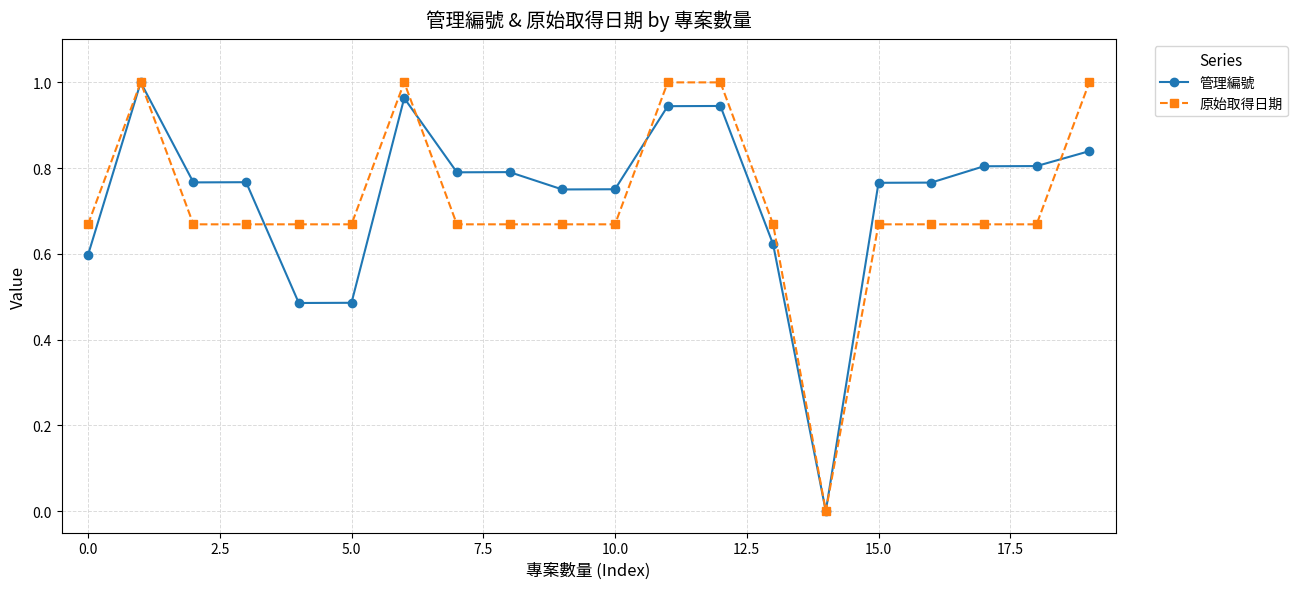

True or false: 管理編號 has more than 2 interior local peaks.

True